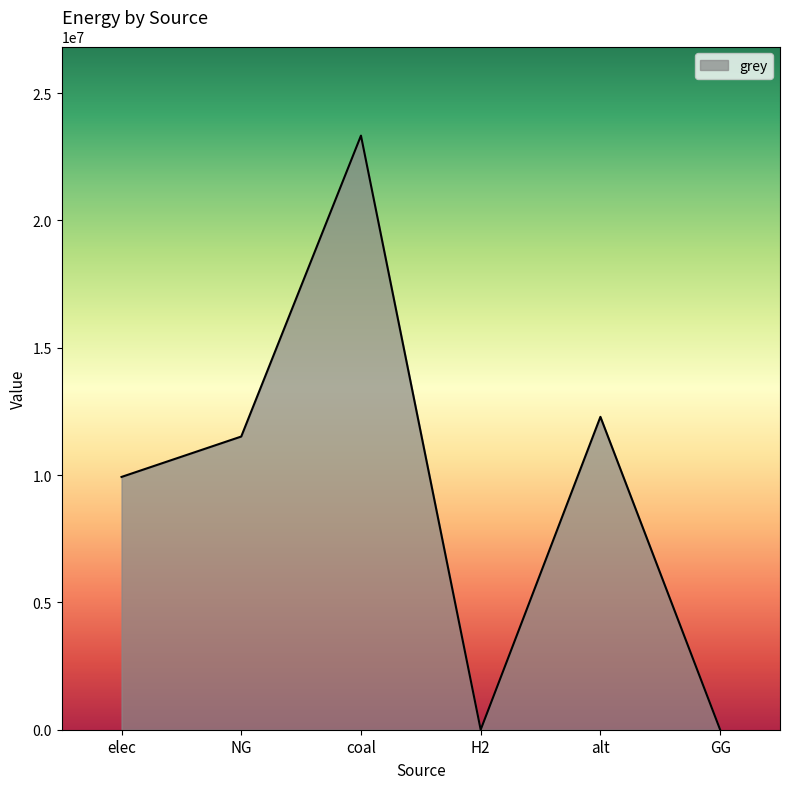

What is the change in value from H2 to alt?

+12288253.3